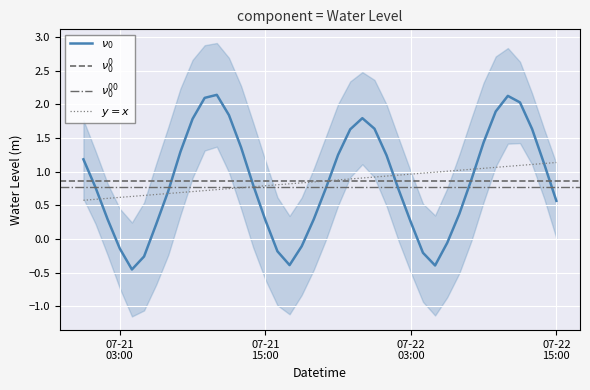

Where does the data first go above 0?

2023-07-21 00:00